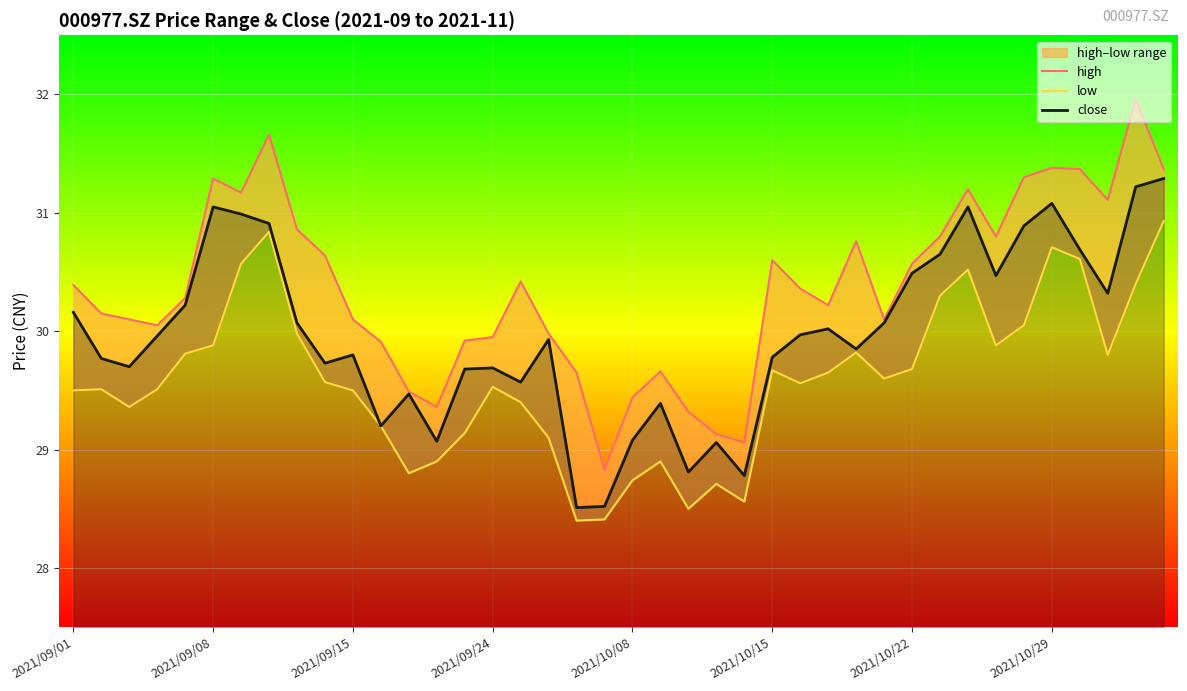

At which label does low first exceed 29?

2021/09/01